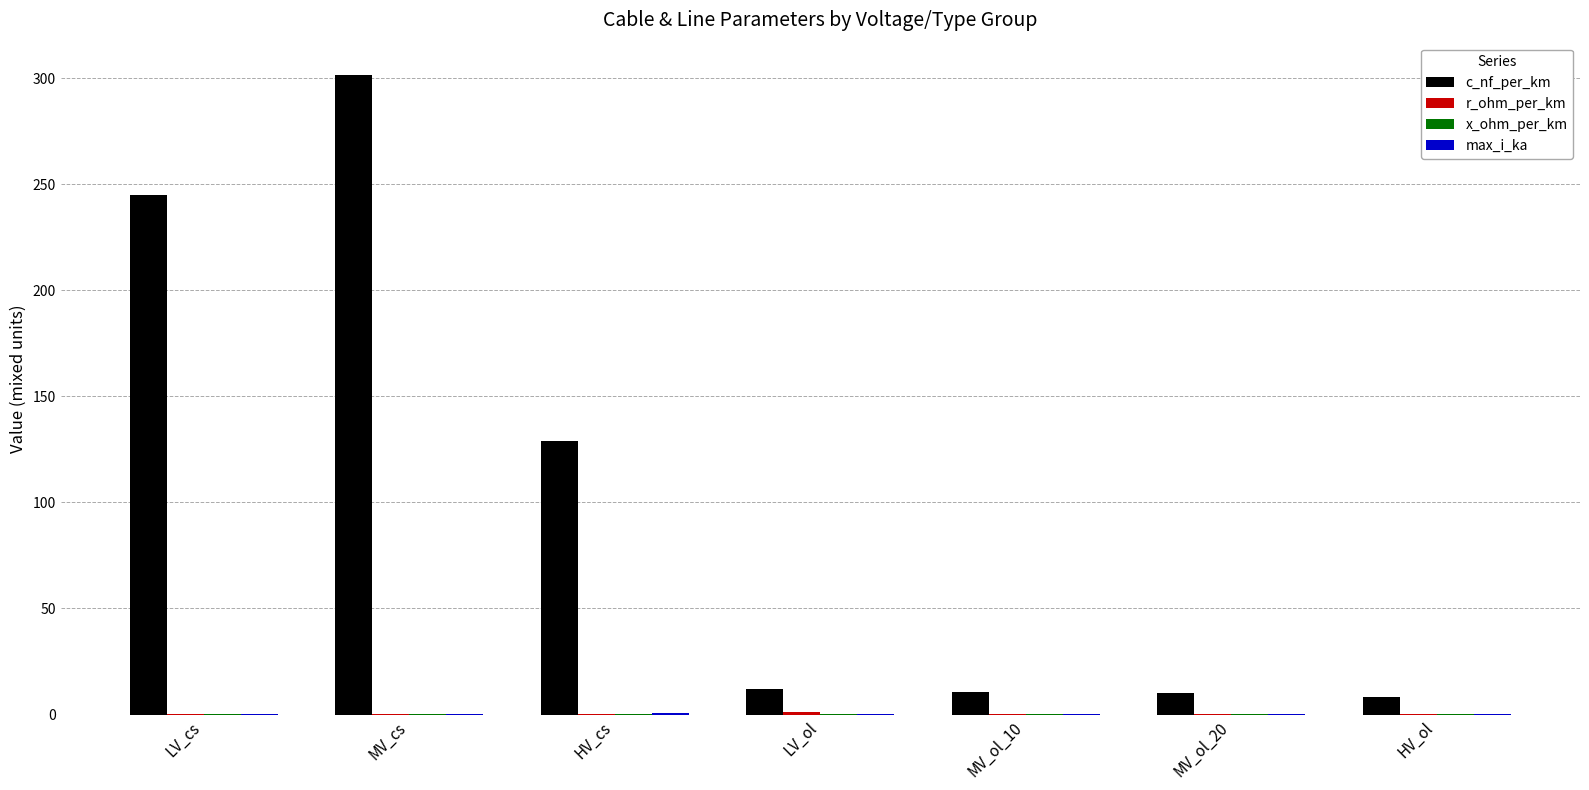

What is the sum of all c_nf_per_km values?

716.5